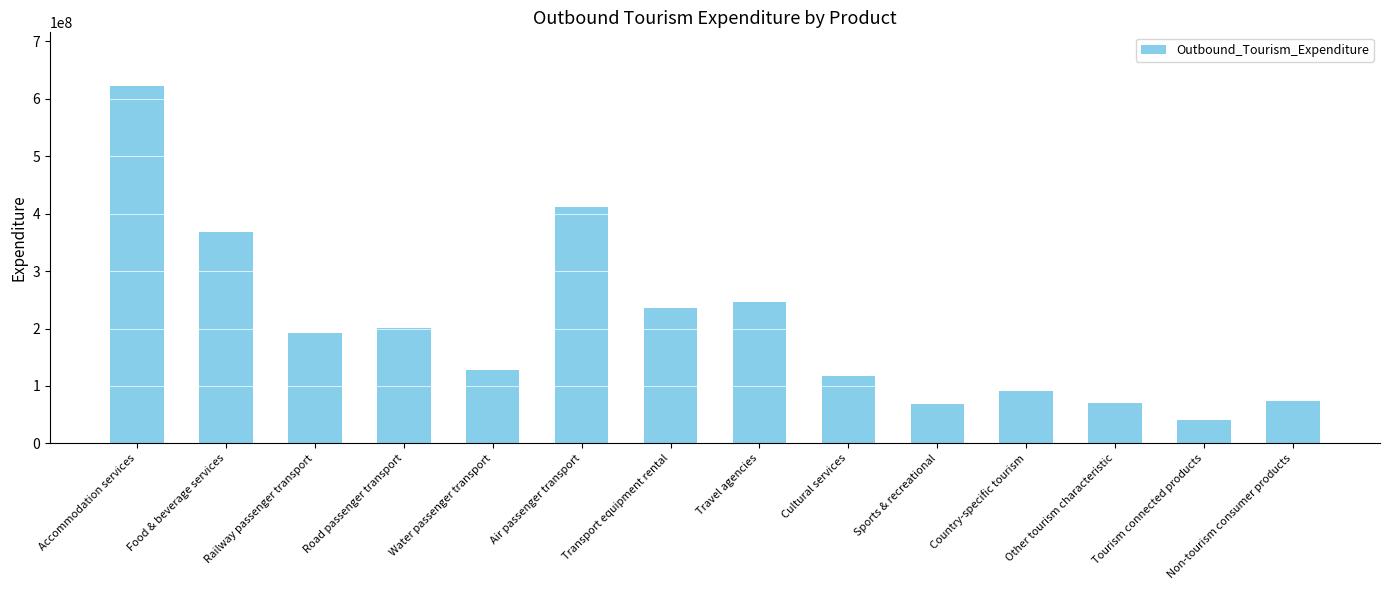

What position from the left is Accommodation services?

1